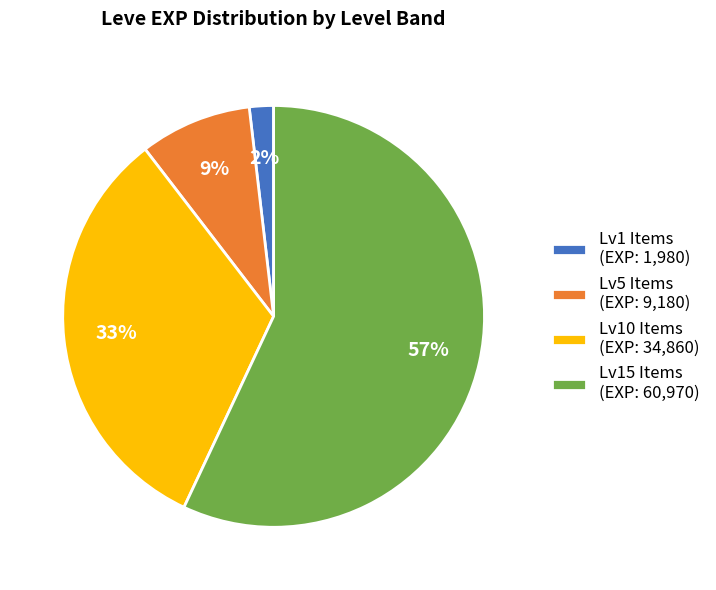

Is there any slice that represents more than half of the pie?

Yes